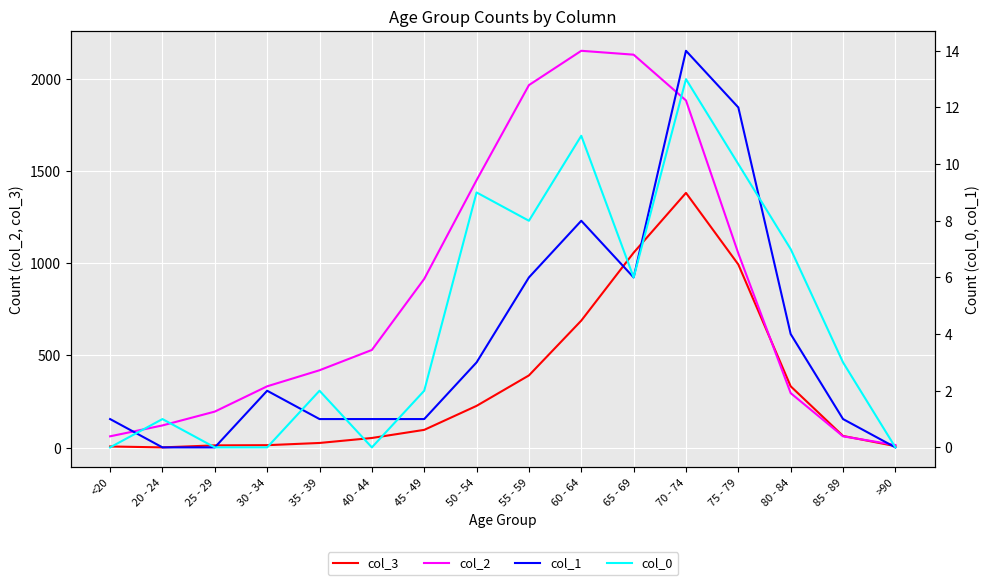

What is the total value across all series at 75 - 79?

2068